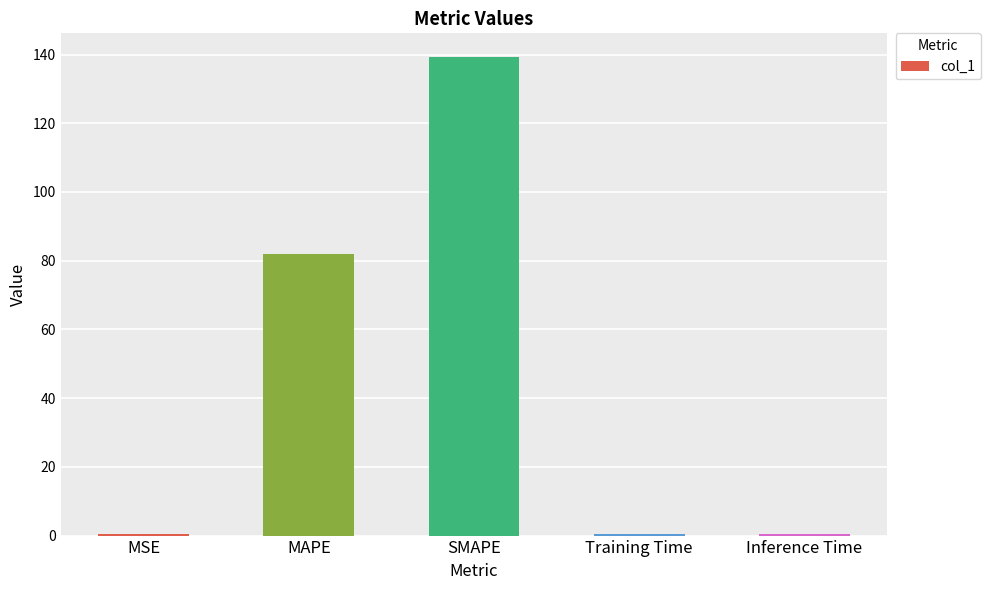

At which category does the chart reach its peak across all series?

SMAPE